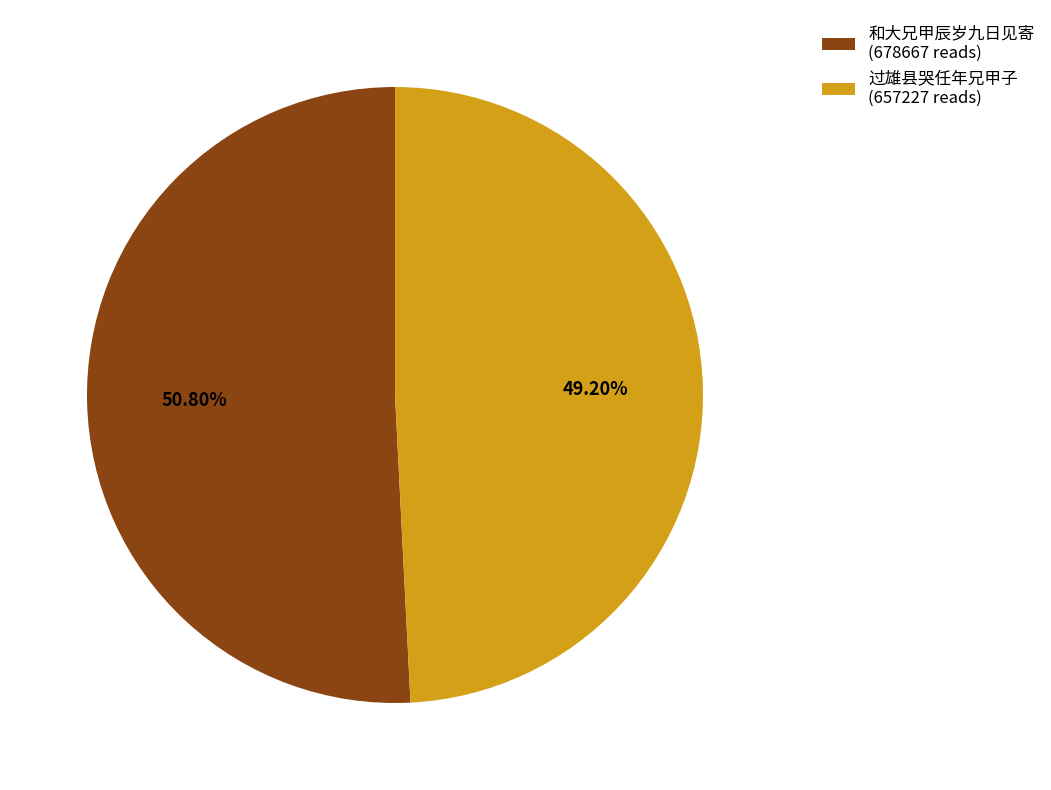

What portion of the pie excludes 和大兄甲辰岁九日见寄?

49.2%